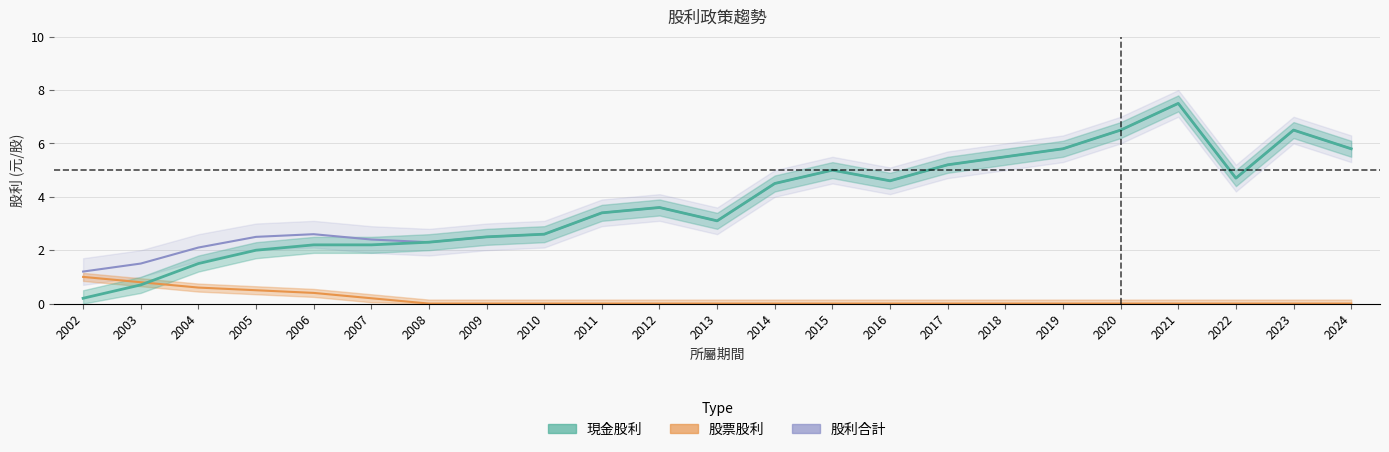

True or false: 股票股利 has a value of -0.6 at 2008.

False